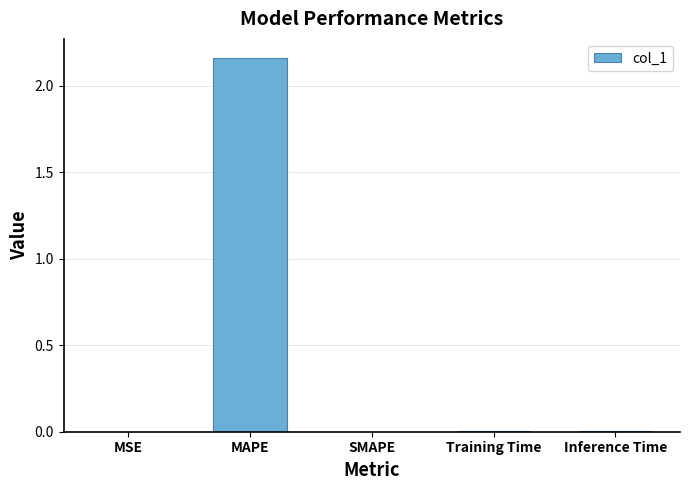

The chart shows a value of 0.0 at MSE. True or false?

True